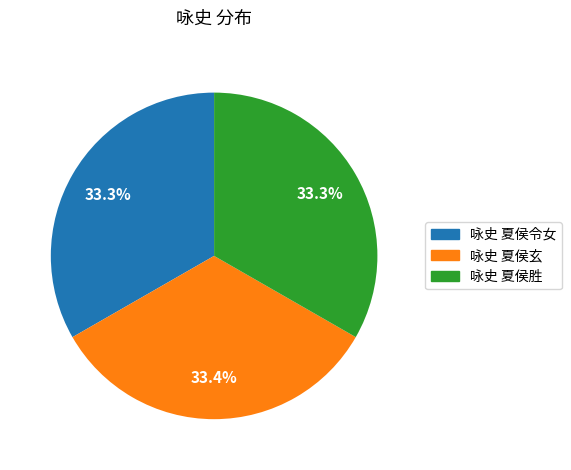

What percentage do 咏史 夏侯玄 and 咏史 夏侯令女 together represent?

66.7%